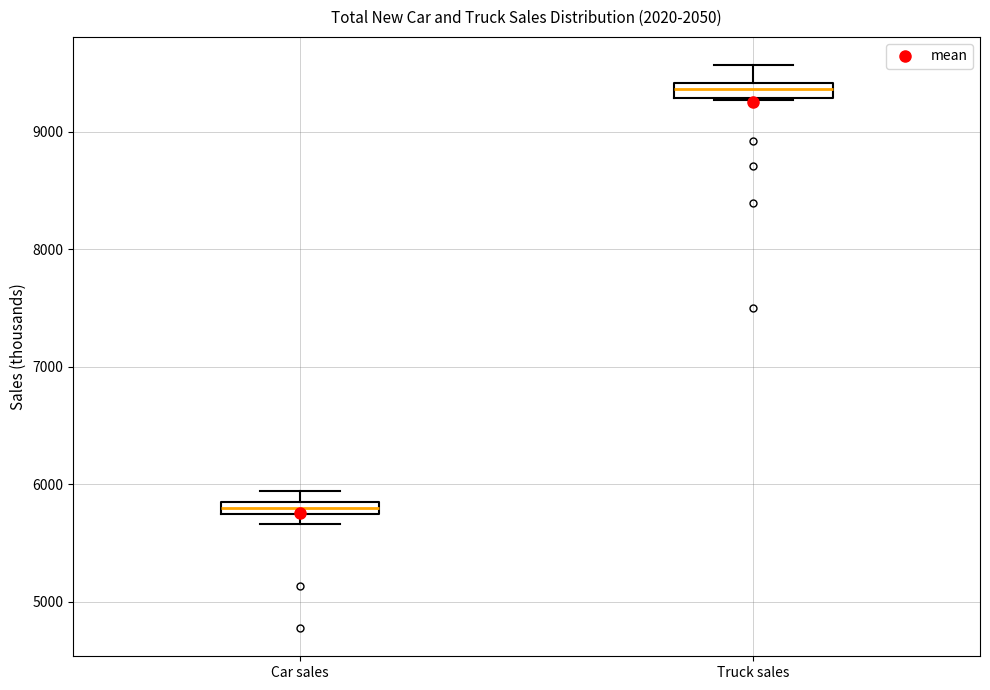

Where is the lower edge of the box for Car sales on the y-axis? The values are not printed on the chart, so give them approximately, as read against the axis.

5700